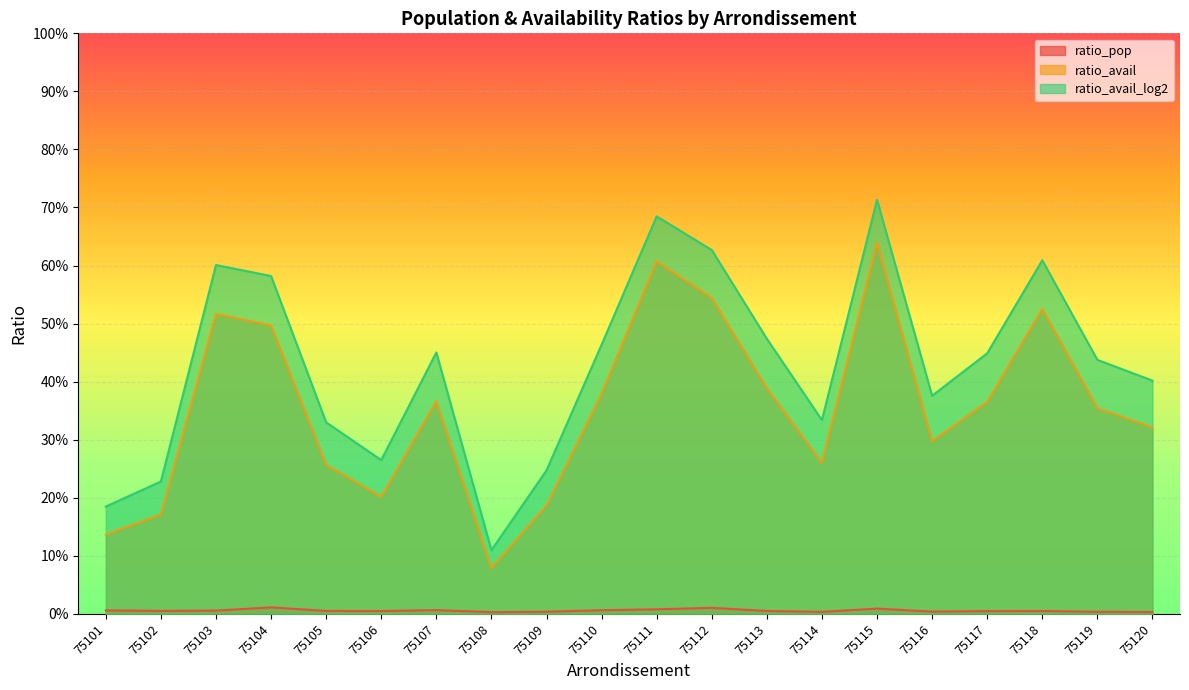

Reading left to right, what are all the values shown in this chart?

ratio_pop: 75101=0.0	75102=0.0	75103=0.0	75104=0.0	75105=0.0	75106=0.0	75107=0.0	75108=0.0	75109=0.0	75110=0.0	75111=0.0	75112=0.0	75113=0.0	75114=0.0	75115=0.0	75116=0.0	75117=0.0	75118=0.0	75119=0.0	75120=0.0
ratio_avail: 75101=0.1	75102=0.2	75103=0.5	75104=0.5	75105=0.3	75106=0.2	75107=0.4	75108=0.1	75109=0.2	75110=0.4	75111=0.6	75112=0.5	75113=0.4	75114=0.3	75115=0.6	75116=0.3	75117=0.4	75118=0.5	75119=0.4	75120=0.3
ratio_avail_log2: 75101=0.2	75102=0.2	75103=0.6	75104=0.6	75105=0.3	75106=0.3	75107=0.5	75108=0.1	75109=0.2	75110=0.5	75111=0.7	75112=0.6	75113=0.5	75114=0.3	75115=0.7	75116=0.4	75117=0.4	75118=0.6	75119=0.4	75120=0.4